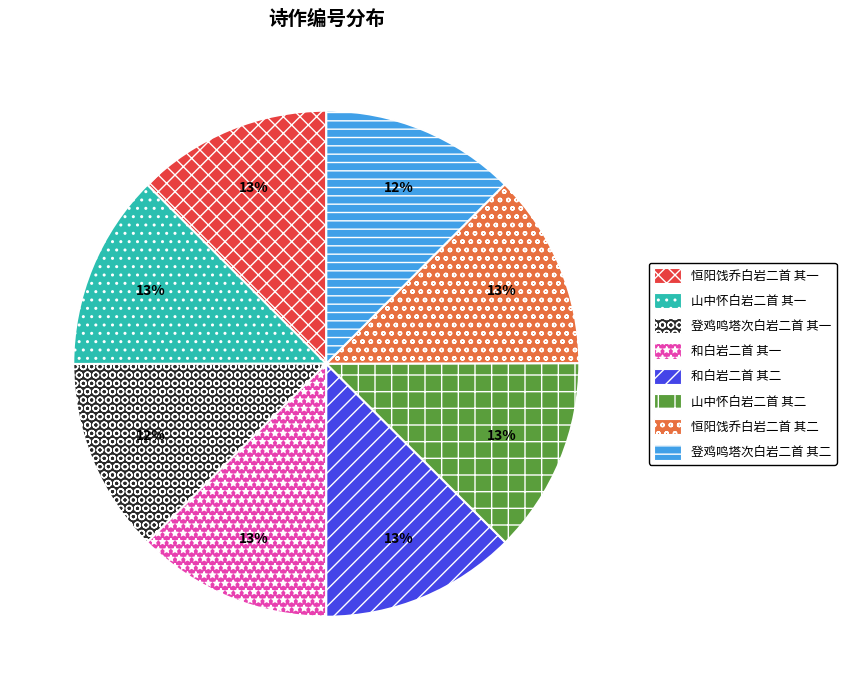

True or false: 山中怀白岩二首 其二 accounts for 13% of the total.

True